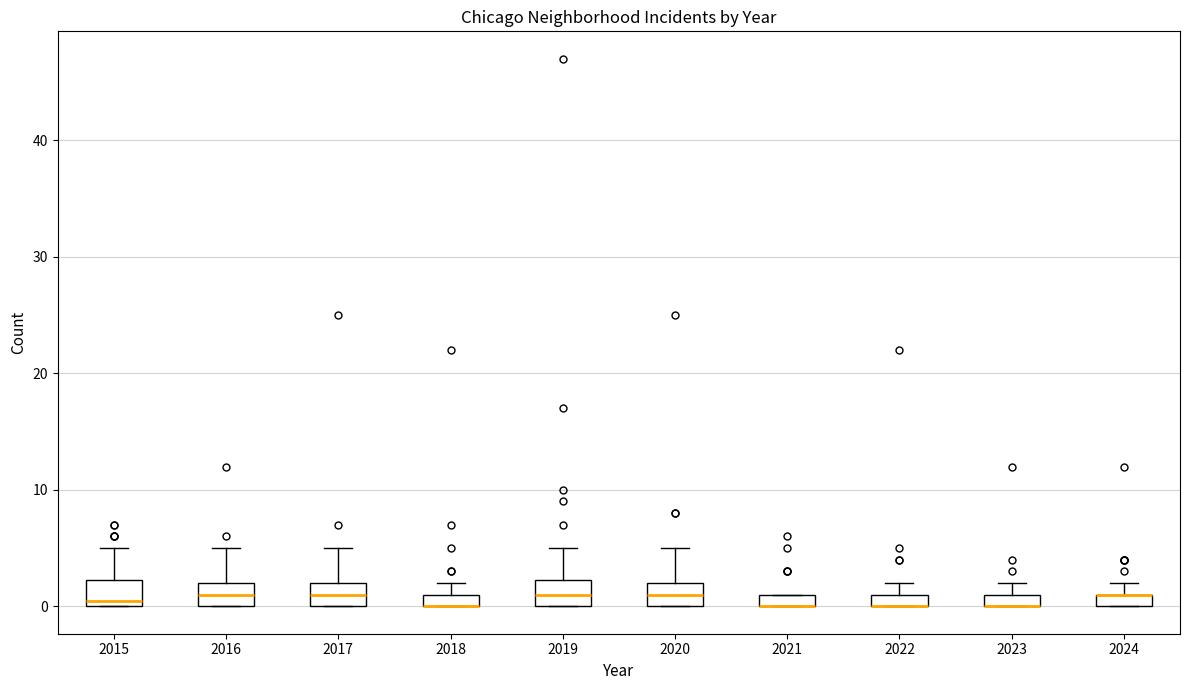

Where is the lower edge of the box at x = 2023 on the y-axis? The values are not printed on the chart, so give them approximately, as read against the axis.

0